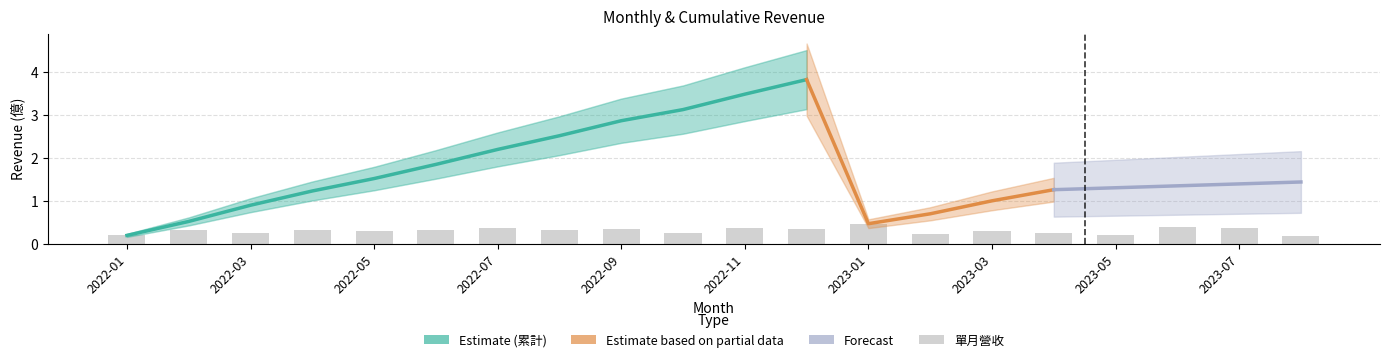

How many values are between 0 and 1?

20